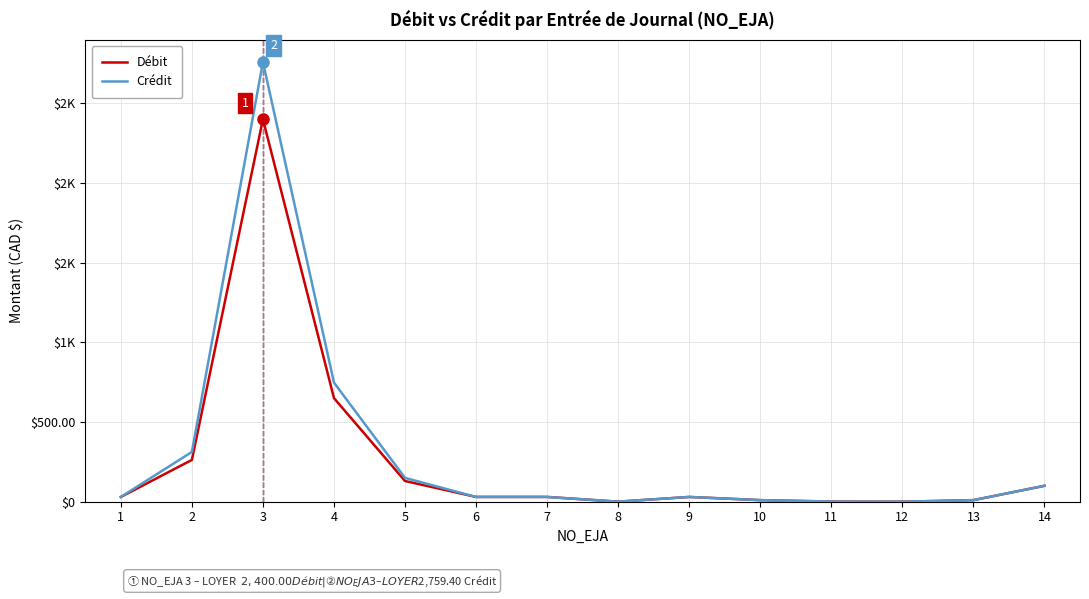

Reading left to right, transcribe all the data shown in this chart.

Débit: 29.9	262.4	2400.0	650.0	129.9	29.9	29.9	0.4	29.9	9.9	1.0	0.0	9.9	100.0
Crédit: 29.9	312.4	2759.4	747.3	149.4	29.9	29.9	0.4	29.9	9.9	1.0	0.0	9.9	100.0